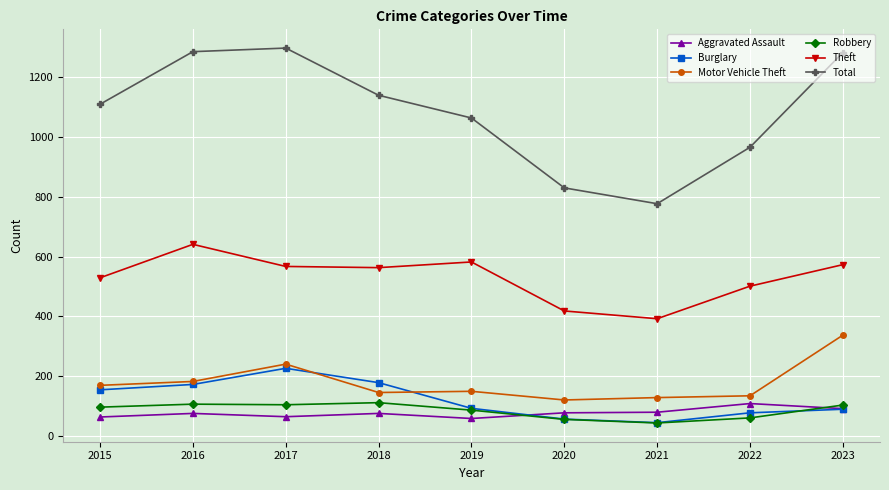

How many data points in Theft are less than 563?

4